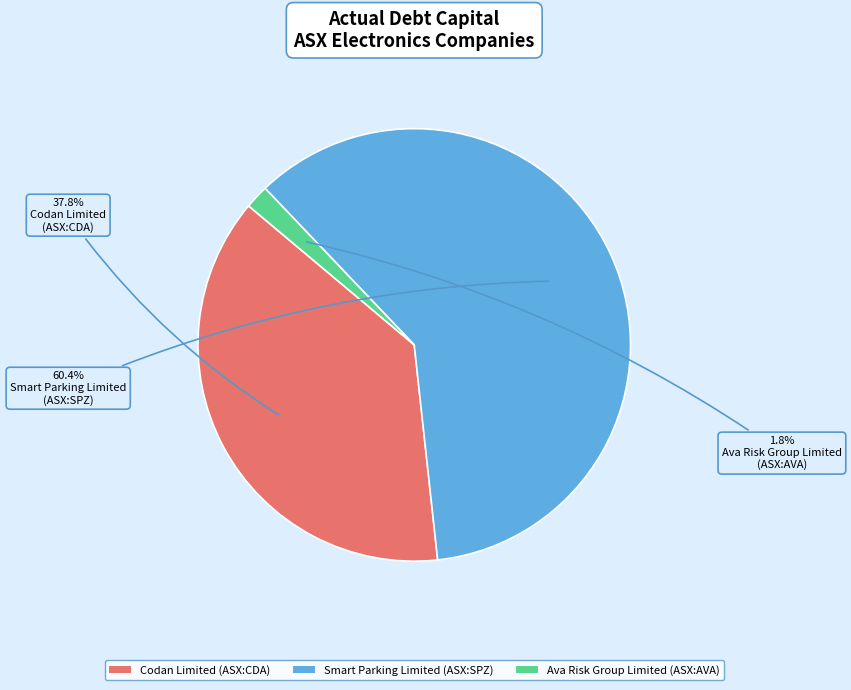

Does Codan Limited (ASX:CDA) represent more than half of the total?

No